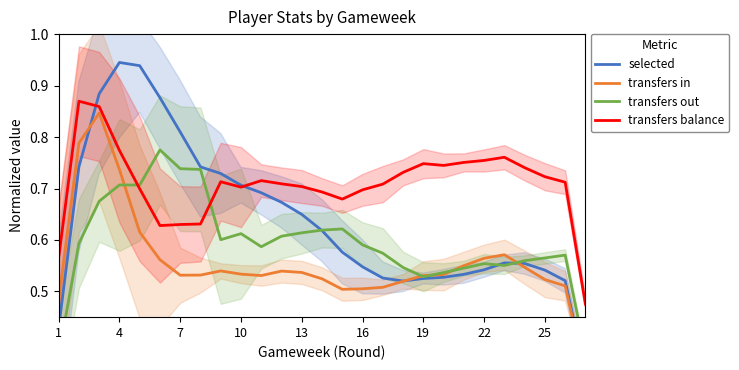

How many intersections are there between transfers out and transfers balance?

2